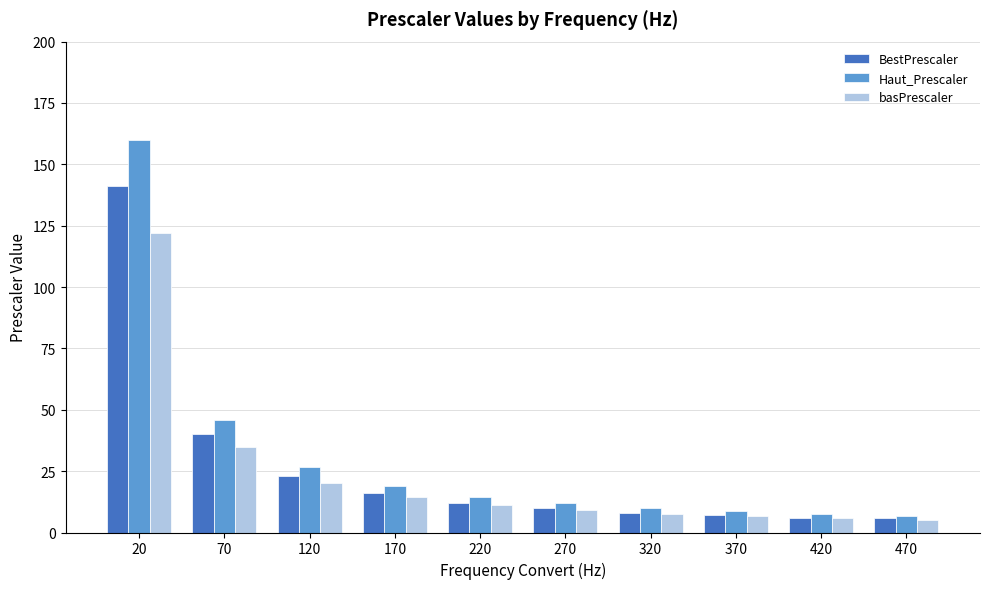

The basPrescaler series shows 20.3 at 120. True or false?

True